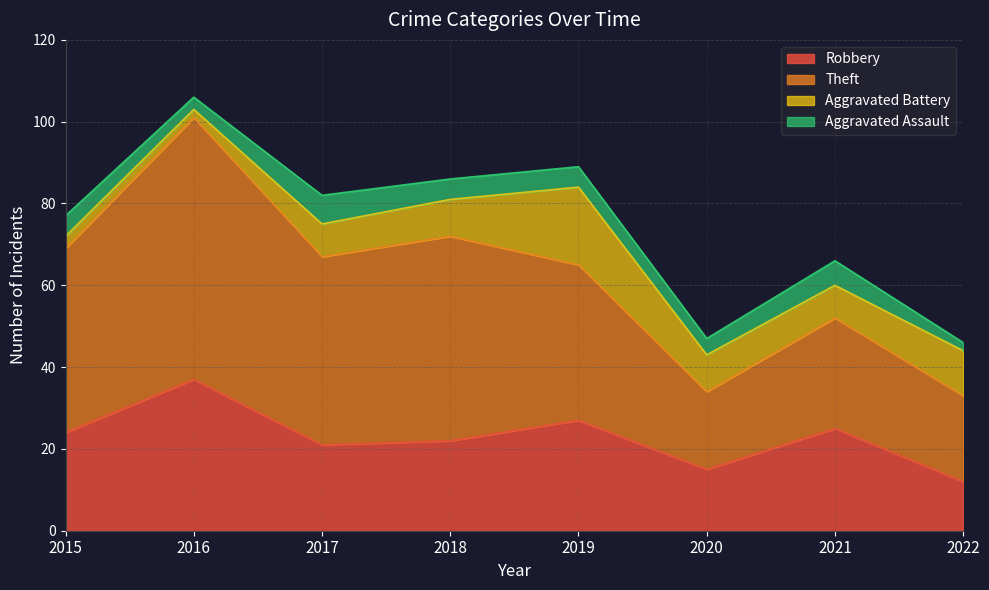

Which series has the widest spread of values?

Theft